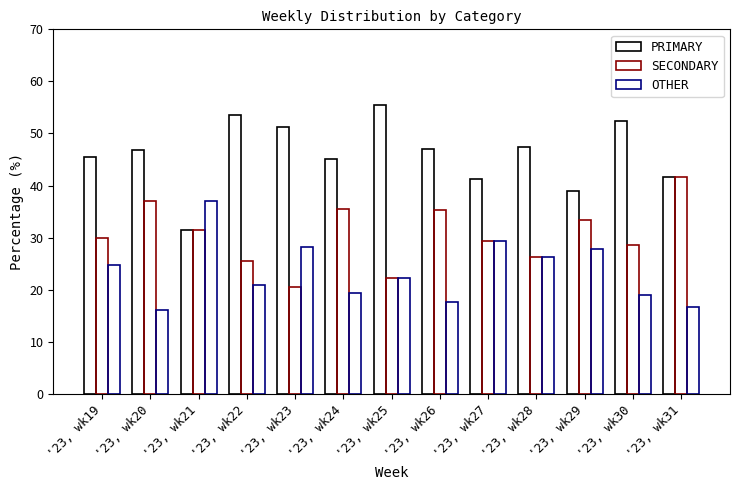

Where is OTHER nearest to the value 26?

'23, wk28